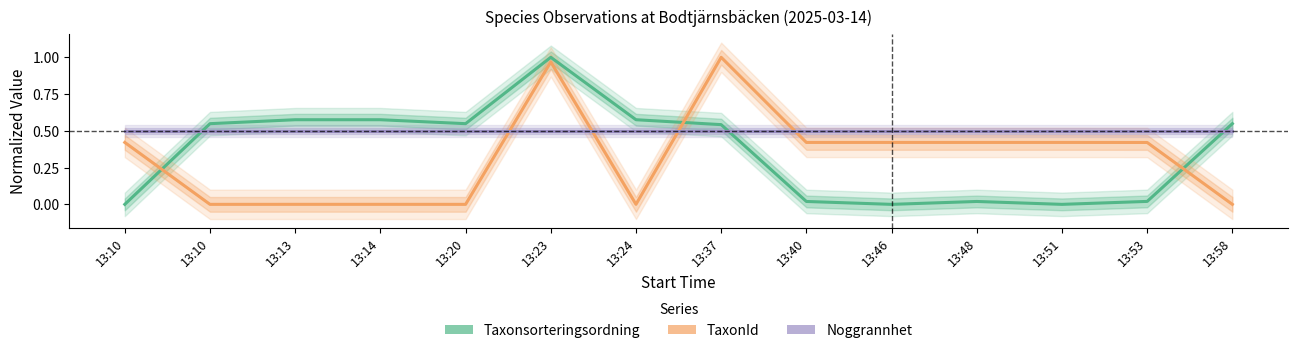

Rank the series by their maximum value, from highest to lowest.

Taxonsorteringsordning, TaxonId, Noggrannhet